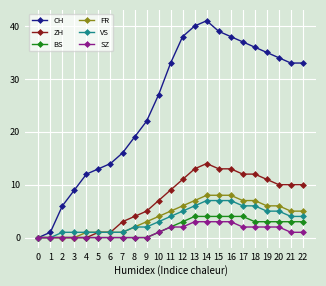

Count the number of categories in the chart.

23